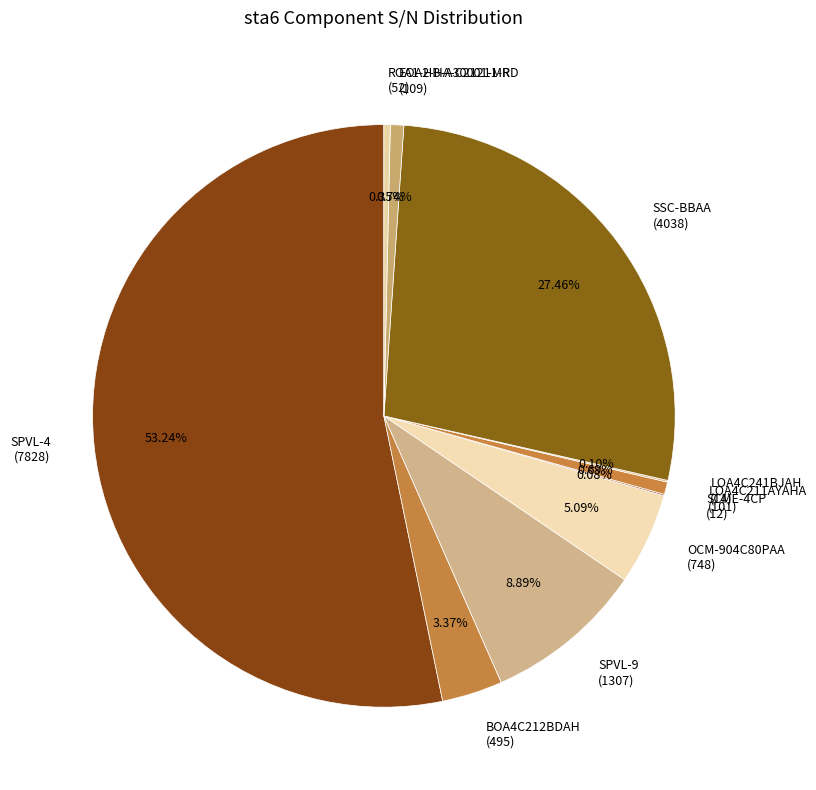

Does OCM-904C80PAA (748) account for over 50% of the chart?

No